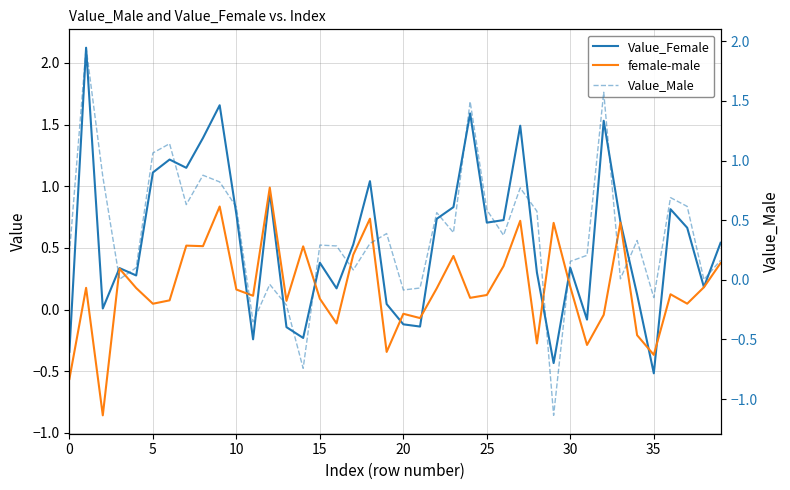

What are all the series names shown in the legend?

Value_Female, female-male, Value_Male